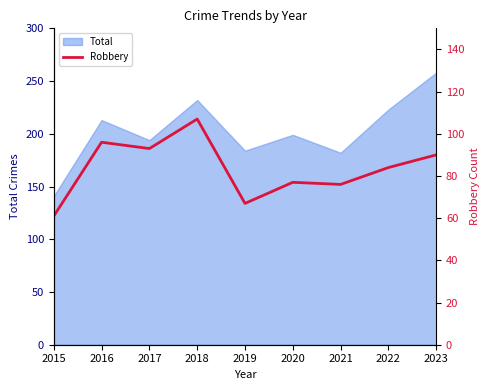

True or false: Total has a value of 194 at 2017.

True